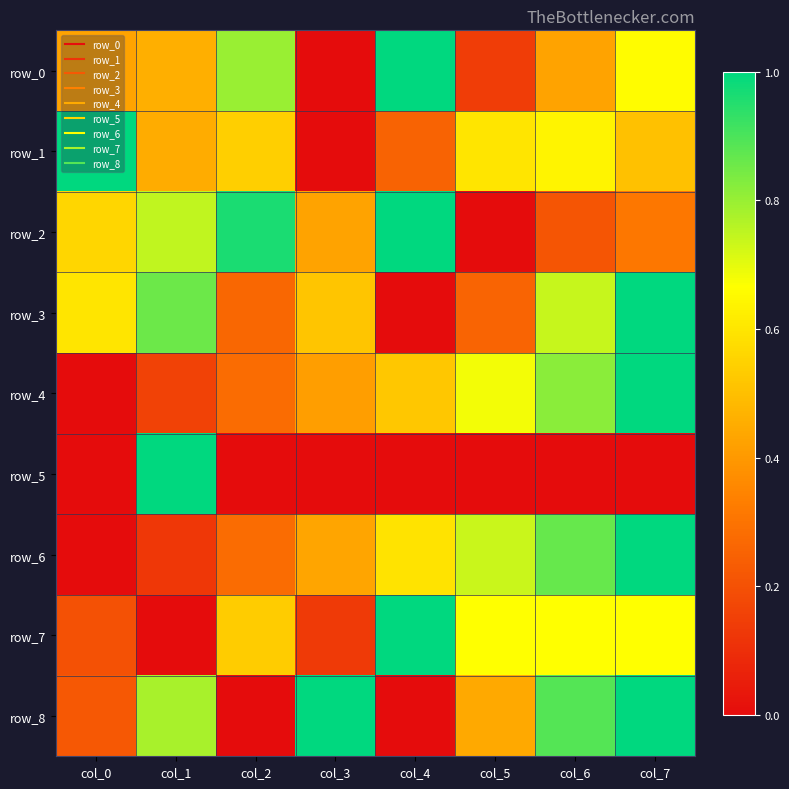

Between col_2 and col_6, which series saw the biggest shift?

row_8